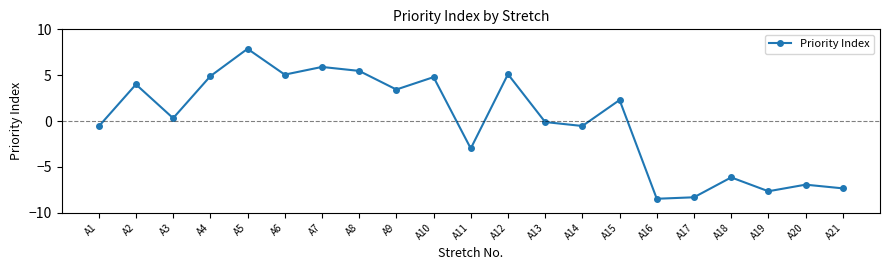

What is the ratio of the value at A15 to the value at A10?

0.5